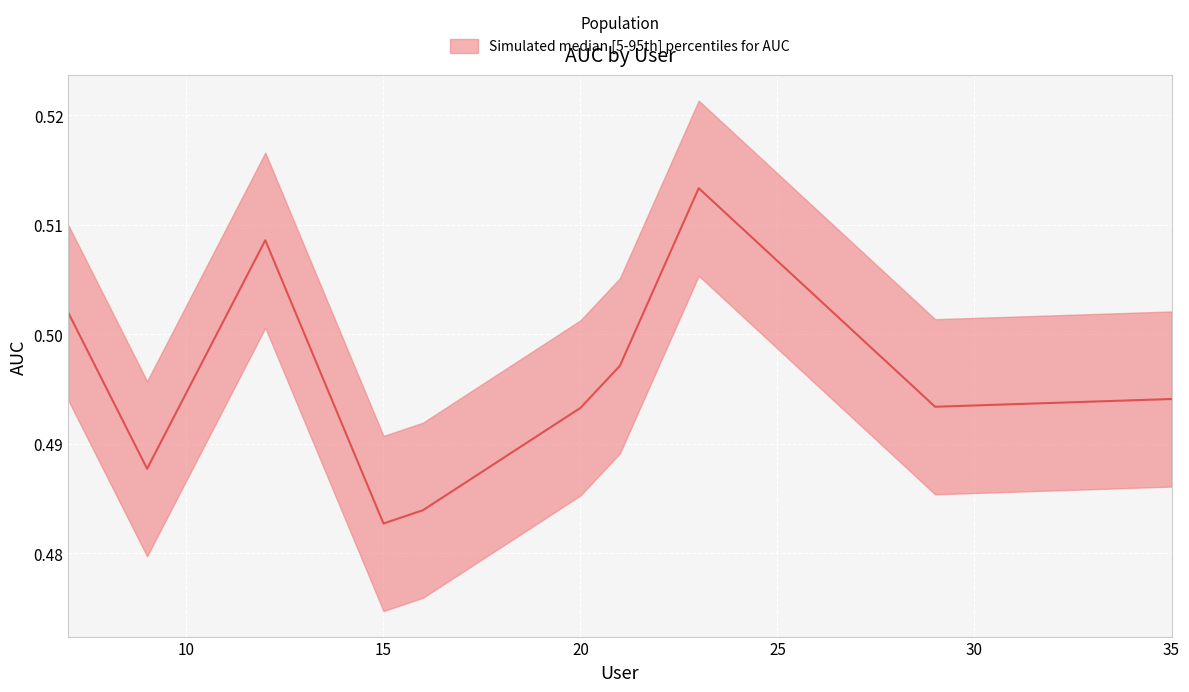

True or false: the data has more than 0 interior local peaks.

True